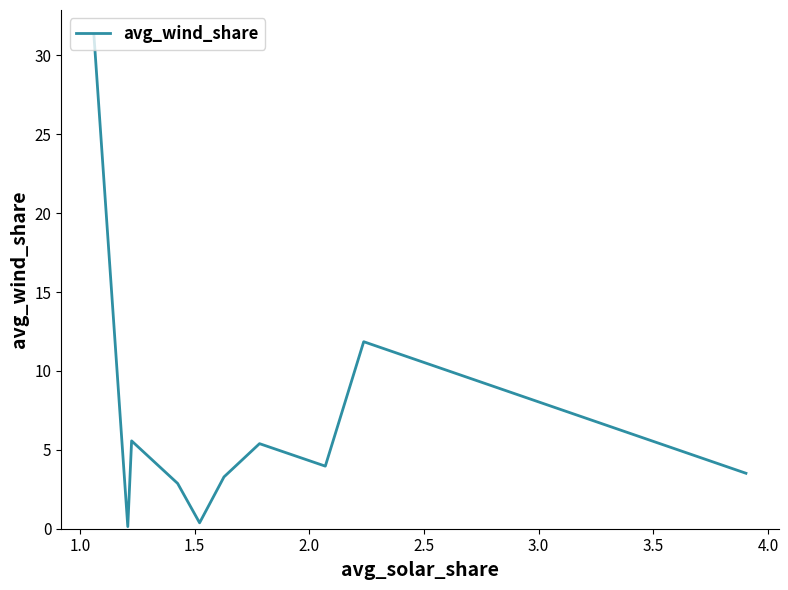

What is the greatest value displayed?

31.3